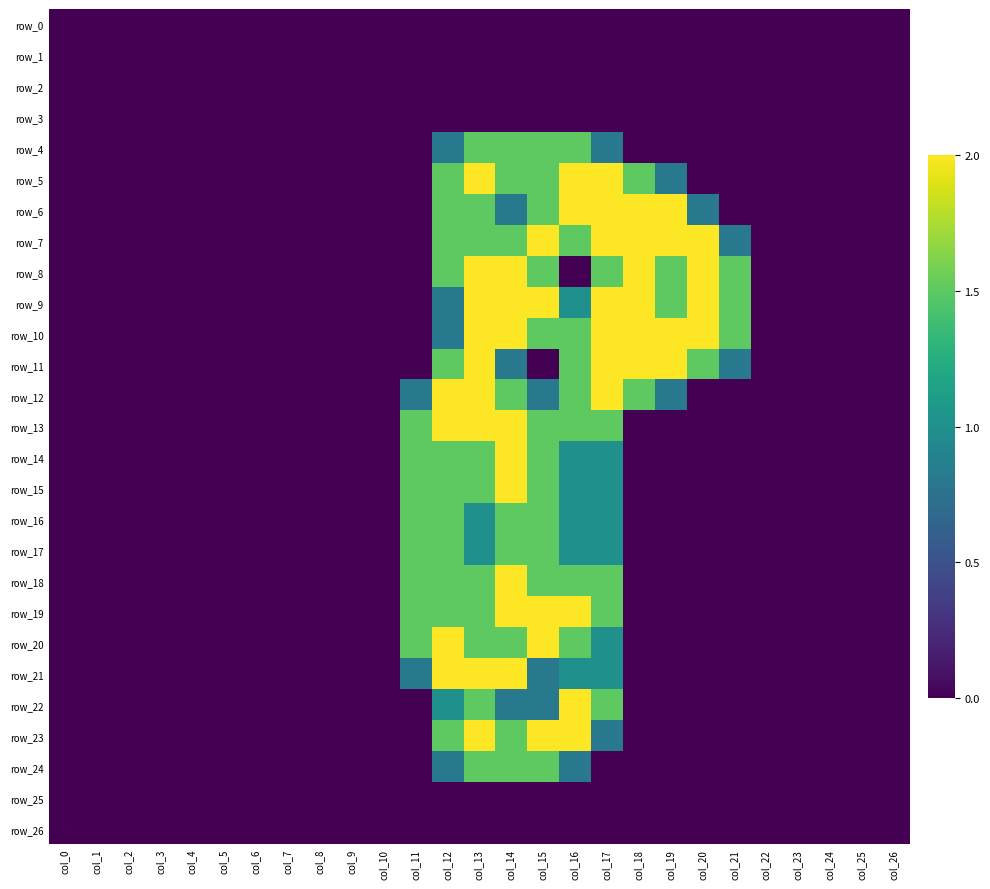

Reading right to left, list all the values displayed in this chart.

row_0: col_26=0.0	col_25=0.0	col_24=0.0	col_23=0.0	col_22=0.0	col_21=0.0	col_20=0.0	col_19=0.0	col_18=0.0	col_17=0.0	col_16=0.0	col_15=0.0	col_14=0.0	col_13=0.0	col_12=0.0	col_11=0.0	col_10=0.0	col_9=0.0	col_8=0.0	col_7=0.0	col_6=0.0	col_5=0.0	col_4=0.0	col_3=0.0	col_2=0.0	col_1=0.0	col_0=0.0
row_1: col_26=0.0	col_25=0.0	col_24=0.0	col_23=0.0	col_22=0.0	col_21=0.0	col_20=0.0	col_19=0.0	col_18=0.0	col_17=0.0	col_16=0.0	col_15=0.0	col_14=0.0	col_13=0.0	col_12=0.0	col_11=0.0	col_10=0.0	col_9=0.0	col_8=0.0	col_7=0.0	col_6=0.0	col_5=0.0	col_4=0.0	col_3=0.0	col_2=0.0	col_1=0.0	col_0=0.0
row_2: col_26=0.0	col_25=0.0	col_24=0.0	col_23=0.0	col_22=0.0	col_21=0.0	col_20=0.0	col_19=0.0	col_18=0.0	col_17=0.0	col_16=0.0	col_15=0.0	col_14=0.0	col_13=0.0	col_12=0.0	col_11=0.0	col_10=0.0	col_9=0.0	col_8=0.0	col_7=0.0	col_6=0.0	col_5=0.0	col_4=0.0	col_3=0.0	col_2=0.0	col_1=0.0	col_0=0.0
row_3: col_26=0.0	col_25=0.0	col_24=0.0	col_23=0.0	col_22=0.0	col_21=0.0	col_20=0.0	col_19=0.0	col_18=0.0	col_17=0.0	col_16=0.0	col_15=0.0	col_14=0.0	col_13=0.0	col_12=0.0	col_11=0.0	col_10=0.0	col_9=0.0	col_8=0.0	col_7=0.0	col_6=0.0	col_5=0.0	col_4=0.0	col_3=0.0	col_2=0.0	col_1=0.0	col_0=0.0
row_4: col_26=0.0	col_25=0.0	col_24=0.0	col_23=0.0	col_22=0.0	col_21=0.0	col_20=0.0	col_19=0.0	col_18=0.0	col_17=0.8	col_16=1.5	col_15=1.5	col_14=1.5	col_13=1.5	col_12=0.8	col_11=0.0	col_10=0.0	col_9=0.0	col_8=0.0	col_7=0.0	col_6=0.0	col_5=0.0	col_4=0.0	col_3=0.0	col_2=0.0	col_1=0.0	col_0=0.0
row_5: col_26=0.0	col_25=0.0	col_24=0.0	col_23=0.0	col_22=0.0	col_21=0.0	col_20=0.0	col_19=0.8	col_18=1.5	col_17=2.0	col_16=2.0	col_15=1.5	col_14=1.5	col_13=2.0	col_12=1.5	col_11=0.0	col_10=0.0	col_9=0.0	col_8=0.0	col_7=0.0	col_6=0.0	col_5=0.0	col_4=0.0	col_3=0.0	col_2=0.0	col_1=0.0	col_0=0.0
row_6: col_26=0.0	col_25=0.0	col_24=0.0	col_23=0.0	col_22=0.0	col_21=0.0	col_20=0.8	col_19=2.0	col_18=2.0	col_17=2.0	col_16=2.0	col_15=1.5	col_14=0.8	col_13=1.5	col_12=1.5	col_11=0.0	col_10=0.0	col_9=0.0	col_8=0.0	col_7=0.0	col_6=0.0	col_5=0.0	col_4=0.0	col_3=0.0	col_2=0.0	col_1=0.0	col_0=0.0
row_7: col_26=0.0	col_25=0.0	col_24=0.0	col_23=0.0	col_22=0.0	col_21=0.8	col_20=2.0	col_19=2.0	col_18=2.0	col_17=2.0	col_16=1.5	col_15=2.0	col_14=1.5	col_13=1.5	col_12=1.5	col_11=0.0	col_10=0.0	col_9=0.0	col_8=0.0	col_7=0.0	col_6=0.0	col_5=0.0	col_4=0.0	col_3=0.0	col_2=0.0	col_1=0.0	col_0=0.0
row_8: col_26=0.0	col_25=0.0	col_24=0.0	col_23=0.0	col_22=0.0	col_21=1.5	col_20=2.0	col_19=1.5	col_18=2.0	col_17=1.5	col_16=0.0	col_15=1.5	col_14=2.0	col_13=2.0	col_12=1.5	col_11=0.0	col_10=0.0	col_9=0.0	col_8=0.0	col_7=0.0	col_6=0.0	col_5=0.0	col_4=0.0	col_3=0.0	col_2=0.0	col_1=0.0	col_0=0.0
row_9: col_26=0.0	col_25=0.0	col_24=0.0	col_23=0.0	col_22=0.0	col_21=1.5	col_20=2.0	col_19=1.5	col_18=2.0	col_17=2.0	col_16=1.0	col_15=2.0	col_14=2.0	col_13=2.0	col_12=0.8	col_11=0.0	col_10=0.0	col_9=0.0	col_8=0.0	col_7=0.0	col_6=0.0	col_5=0.0	col_4=0.0	col_3=0.0	col_2=0.0	col_1=0.0	col_0=0.0
row_10: col_26=0.0	col_25=0.0	col_24=0.0	col_23=0.0	col_22=0.0	col_21=1.5	col_20=2.0	col_19=2.0	col_18=2.0	col_17=2.0	col_16=1.5	col_15=1.5	col_14=2.0	col_13=2.0	col_12=0.8	col_11=0.0	col_10=0.0	col_9=0.0	col_8=0.0	col_7=0.0	col_6=0.0	col_5=0.0	col_4=0.0	col_3=0.0	col_2=0.0	col_1=0.0	col_0=0.0
row_11: col_26=0.0	col_25=0.0	col_24=0.0	col_23=0.0	col_22=0.0	col_21=0.8	col_20=1.5	col_19=2.0	col_18=2.0	col_17=2.0	col_16=1.5	col_15=0.0	col_14=0.8	col_13=2.0	col_12=1.5	col_11=0.0	col_10=0.0	col_9=0.0	col_8=0.0	col_7=0.0	col_6=0.0	col_5=0.0	col_4=0.0	col_3=0.0	col_2=0.0	col_1=0.0	col_0=0.0
row_12: col_26=0.0	col_25=0.0	col_24=0.0	col_23=0.0	col_22=0.0	col_21=0.0	col_20=0.0	col_19=0.8	col_18=1.5	col_17=2.0	col_16=1.5	col_15=0.8	col_14=1.5	col_13=2.0	col_12=2.0	col_11=0.8	col_10=0.0	col_9=0.0	col_8=0.0	col_7=0.0	col_6=0.0	col_5=0.0	col_4=0.0	col_3=0.0	col_2=0.0	col_1=0.0	col_0=0.0
row_13: col_26=0.0	col_25=0.0	col_24=0.0	col_23=0.0	col_22=0.0	col_21=0.0	col_20=0.0	col_19=0.0	col_18=0.0	col_17=1.5	col_16=1.5	col_15=1.5	col_14=2.0	col_13=2.0	col_12=2.0	col_11=1.5	col_10=0.0	col_9=0.0	col_8=0.0	col_7=0.0	col_6=0.0	col_5=0.0	col_4=0.0	col_3=0.0	col_2=0.0	col_1=0.0	col_0=0.0
row_14: col_26=0.0	col_25=0.0	col_24=0.0	col_23=0.0	col_22=0.0	col_21=0.0	col_20=0.0	col_19=0.0	col_18=0.0	col_17=1.0	col_16=1.0	col_15=1.5	col_14=2.0	col_13=1.5	col_12=1.5	col_11=1.5	col_10=0.0	col_9=0.0	col_8=0.0	col_7=0.0	col_6=0.0	col_5=0.0	col_4=0.0	col_3=0.0	col_2=0.0	col_1=0.0	col_0=0.0
row_15: col_26=0.0	col_25=0.0	col_24=0.0	col_23=0.0	col_22=0.0	col_21=0.0	col_20=0.0	col_19=0.0	col_18=0.0	col_17=1.0	col_16=1.0	col_15=1.5	col_14=2.0	col_13=1.5	col_12=1.5	col_11=1.5	col_10=0.0	col_9=0.0	col_8=0.0	col_7=0.0	col_6=0.0	col_5=0.0	col_4=0.0	col_3=0.0	col_2=0.0	col_1=0.0	col_0=0.0
row_16: col_26=0.0	col_25=0.0	col_24=0.0	col_23=0.0	col_22=0.0	col_21=0.0	col_20=0.0	col_19=0.0	col_18=0.0	col_17=1.0	col_16=1.0	col_15=1.5	col_14=1.5	col_13=1.0	col_12=1.5	col_11=1.5	col_10=0.0	col_9=0.0	col_8=0.0	col_7=0.0	col_6=0.0	col_5=0.0	col_4=0.0	col_3=0.0	col_2=0.0	col_1=0.0	col_0=0.0
row_17: col_26=0.0	col_25=0.0	col_24=0.0	col_23=0.0	col_22=0.0	col_21=0.0	col_20=0.0	col_19=0.0	col_18=0.0	col_17=1.0	col_16=1.0	col_15=1.5	col_14=1.5	col_13=1.0	col_12=1.5	col_11=1.5	col_10=0.0	col_9=0.0	col_8=0.0	col_7=0.0	col_6=0.0	col_5=0.0	col_4=0.0	col_3=0.0	col_2=0.0	col_1=0.0	col_0=0.0
row_18: col_26=0.0	col_25=0.0	col_24=0.0	col_23=0.0	col_22=0.0	col_21=0.0	col_20=0.0	col_19=0.0	col_18=0.0	col_17=1.5	col_16=1.5	col_15=1.5	col_14=2.0	col_13=1.5	col_12=1.5	col_11=1.5	col_10=0.0	col_9=0.0	col_8=0.0	col_7=0.0	col_6=0.0	col_5=0.0	col_4=0.0	col_3=0.0	col_2=0.0	col_1=0.0	col_0=0.0
row_19: col_26=0.0	col_25=0.0	col_24=0.0	col_23=0.0	col_22=0.0	col_21=0.0	col_20=0.0	col_19=0.0	col_18=0.0	col_17=1.5	col_16=2.0	col_15=2.0	col_14=2.0	col_13=1.5	col_12=1.5	col_11=1.5	col_10=0.0	col_9=0.0	col_8=0.0	col_7=0.0	col_6=0.0	col_5=0.0	col_4=0.0	col_3=0.0	col_2=0.0	col_1=0.0	col_0=0.0
row_20: col_26=0.0	col_25=0.0	col_24=0.0	col_23=0.0	col_22=0.0	col_21=0.0	col_20=0.0	col_19=0.0	col_18=0.0	col_17=1.0	col_16=1.5	col_15=2.0	col_14=1.5	col_13=1.5	col_12=2.0	col_11=1.5	col_10=0.0	col_9=0.0	col_8=0.0	col_7=0.0	col_6=0.0	col_5=0.0	col_4=0.0	col_3=0.0	col_2=0.0	col_1=0.0	col_0=0.0
row_21: col_26=0.0	col_25=0.0	col_24=0.0	col_23=0.0	col_22=0.0	col_21=0.0	col_20=0.0	col_19=0.0	col_18=0.0	col_17=1.0	col_16=1.0	col_15=0.8	col_14=2.0	col_13=2.0	col_12=2.0	col_11=0.8	col_10=0.0	col_9=0.0	col_8=0.0	col_7=0.0	col_6=0.0	col_5=0.0	col_4=0.0	col_3=0.0	col_2=0.0	col_1=0.0	col_0=0.0
row_22: col_26=0.0	col_25=0.0	col_24=0.0	col_23=0.0	col_22=0.0	col_21=0.0	col_20=0.0	col_19=0.0	col_18=0.0	col_17=1.5	col_16=2.0	col_15=0.8	col_14=0.8	col_13=1.5	col_12=1.0	col_11=0.0	col_10=0.0	col_9=0.0	col_8=0.0	col_7=0.0	col_6=0.0	col_5=0.0	col_4=0.0	col_3=0.0	col_2=0.0	col_1=0.0	col_0=0.0
row_23: col_26=0.0	col_25=0.0	col_24=0.0	col_23=0.0	col_22=0.0	col_21=0.0	col_20=0.0	col_19=0.0	col_18=0.0	col_17=0.8	col_16=2.0	col_15=2.0	col_14=1.5	col_13=2.0	col_12=1.5	col_11=0.0	col_10=0.0	col_9=0.0	col_8=0.0	col_7=0.0	col_6=0.0	col_5=0.0	col_4=0.0	col_3=0.0	col_2=0.0	col_1=0.0	col_0=0.0
row_24: col_26=0.0	col_25=0.0	col_24=0.0	col_23=0.0	col_22=0.0	col_21=0.0	col_20=0.0	col_19=0.0	col_18=0.0	col_17=0.0	col_16=0.8	col_15=1.5	col_14=1.5	col_13=1.5	col_12=0.8	col_11=0.0	col_10=0.0	col_9=0.0	col_8=0.0	col_7=0.0	col_6=0.0	col_5=0.0	col_4=0.0	col_3=0.0	col_2=0.0	col_1=0.0	col_0=0.0
row_25: col_26=0.0	col_25=0.0	col_24=0.0	col_23=0.0	col_22=0.0	col_21=0.0	col_20=0.0	col_19=0.0	col_18=0.0	col_17=0.0	col_16=0.0	col_15=0.0	col_14=0.0	col_13=0.0	col_12=0.0	col_11=0.0	col_10=0.0	col_9=0.0	col_8=0.0	col_7=0.0	col_6=0.0	col_5=0.0	col_4=0.0	col_3=0.0	col_2=0.0	col_1=0.0	col_0=0.0
row_26: col_26=0.0	col_25=0.0	col_24=0.0	col_23=0.0	col_22=0.0	col_21=0.0	col_20=0.0	col_19=0.0	col_18=0.0	col_17=0.0	col_16=0.0	col_15=0.0	col_14=0.0	col_13=0.0	col_12=0.0	col_11=0.0	col_10=0.0	col_9=0.0	col_8=0.0	col_7=0.0	col_6=0.0	col_5=0.0	col_4=0.0	col_3=0.0	col_2=0.0	col_1=0.0	col_0=0.0